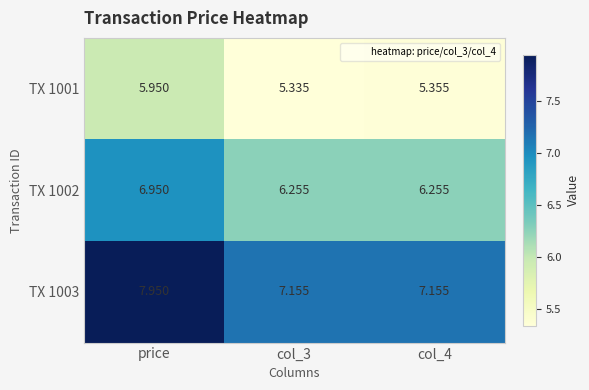

At which category does the chart reach its peak across all series?

price